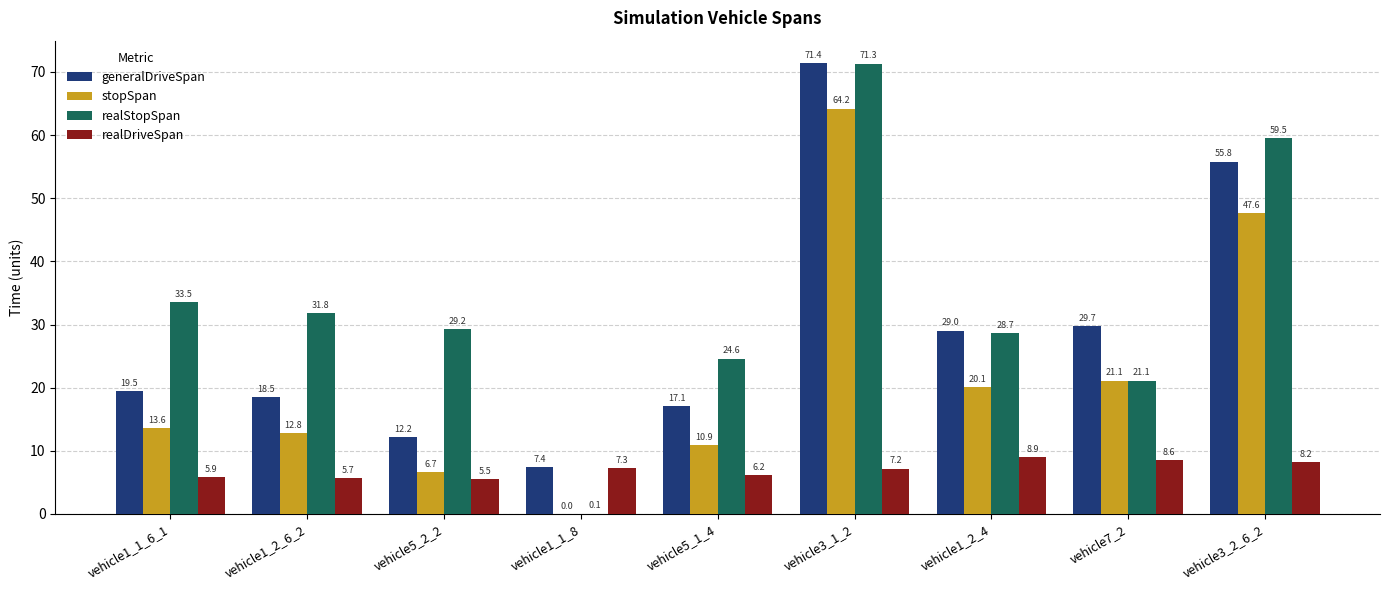

What is the highest value of the generalDriveSpan series?

71.4